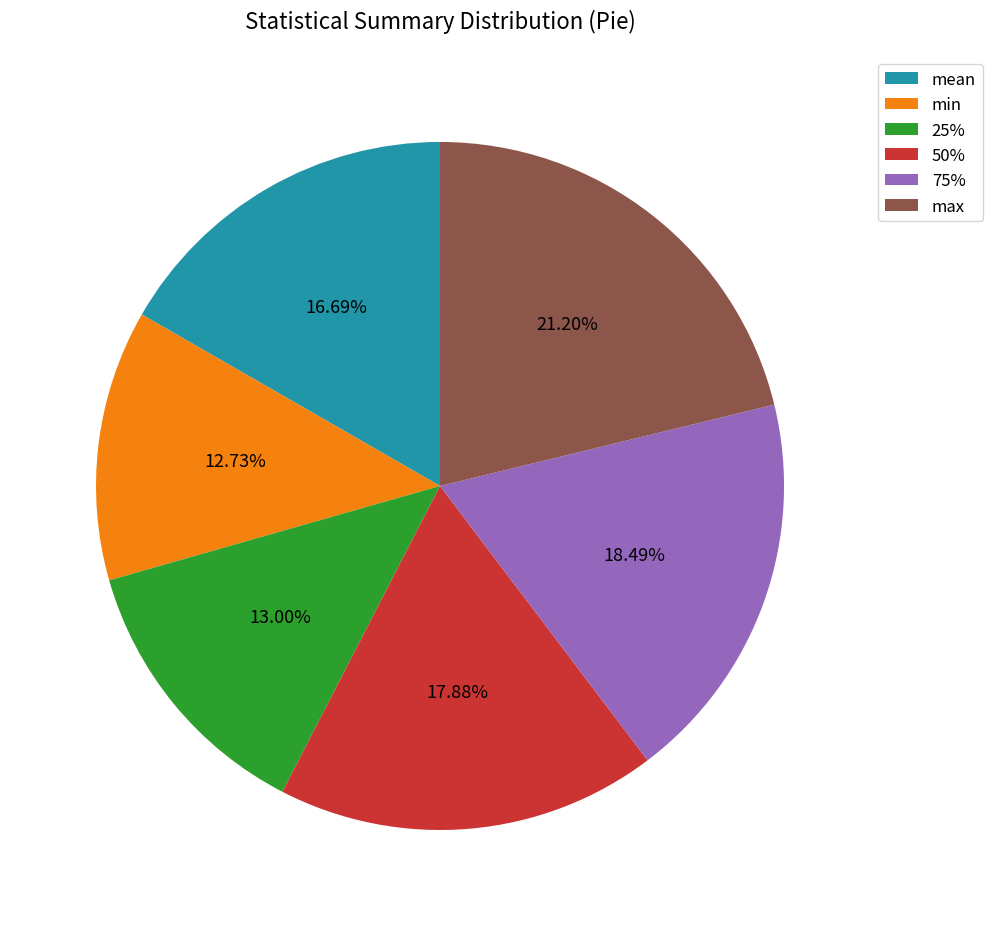

To the nearest percent, what is the difference between the largest and smallest slice percentages?

8%